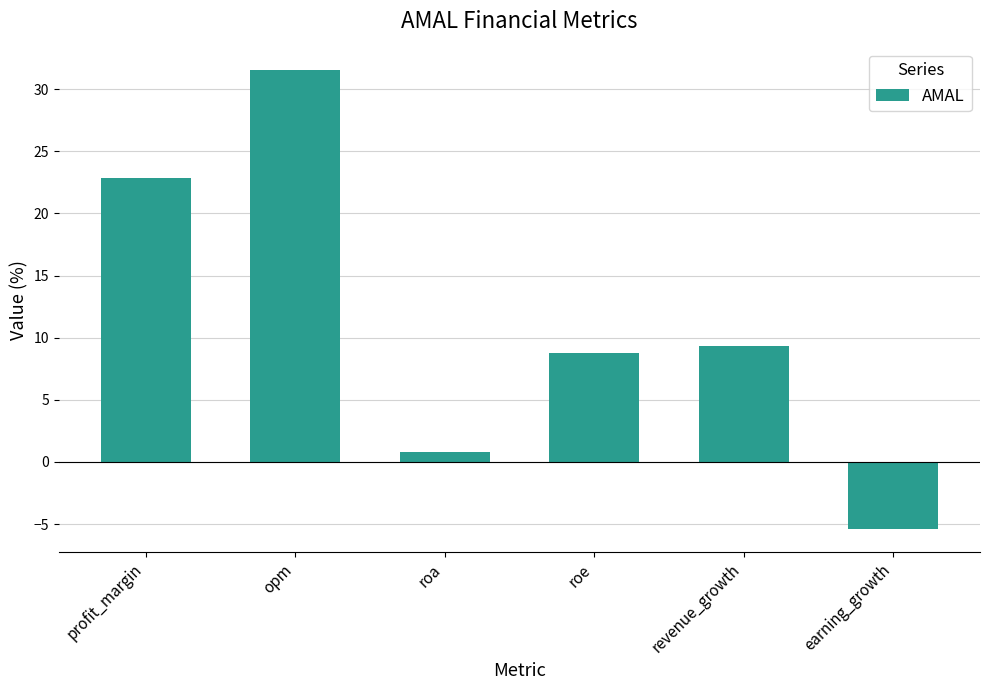

Which has a higher value, roa or opm?

opm